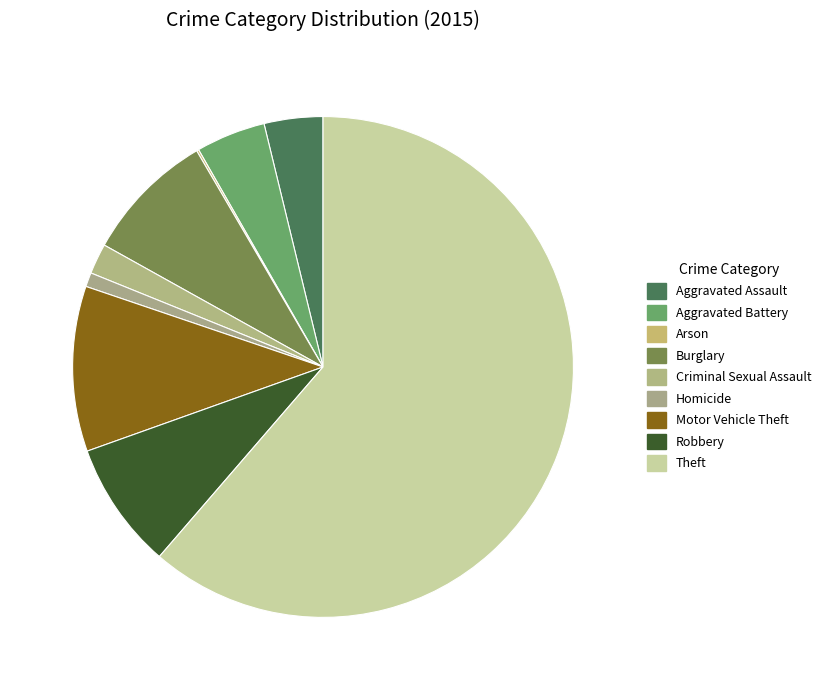

True or false: Motor Vehicle Theft accounts for 21% of the total.

False